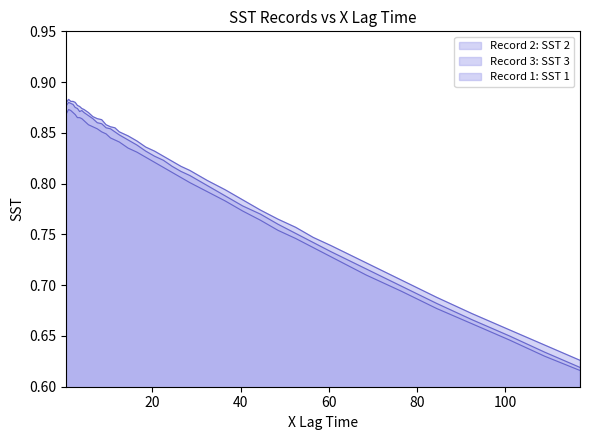

Which series has the widest spread of values?

Record 1: SST 1